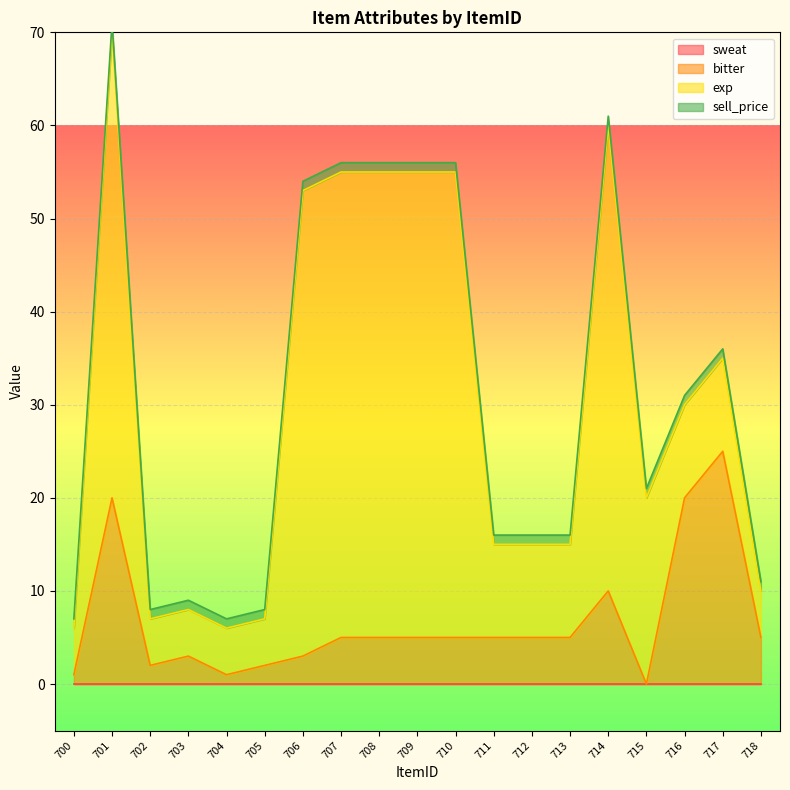

Reading left to right, what are all the values shown in this chart?

sweat: 700=0	701=0	702=0	703=0	704=0	705=0	706=0	707=0	708=0	709=0	710=0	711=0	712=0	713=0	714=0	715=0	716=0	717=0	718=0
bitter: 700=1	701=20	702=2	703=3	704=1	705=2	706=3	707=5	708=5	709=5	710=5	711=5	712=5	713=5	714=10	715=0	716=20	717=25	718=5
exp: 700=5	701=50	702=5	703=5	704=5	705=5	706=50	707=50	708=50	709=50	710=50	711=10	712=10	713=10	714=50	715=20	716=10	717=10	718=5
sell_price: 700=1	701=1	702=1	703=1	704=1	705=1	706=1	707=1	708=1	709=1	710=1	711=1	712=1	713=1	714=1	715=1	716=1	717=1	718=1